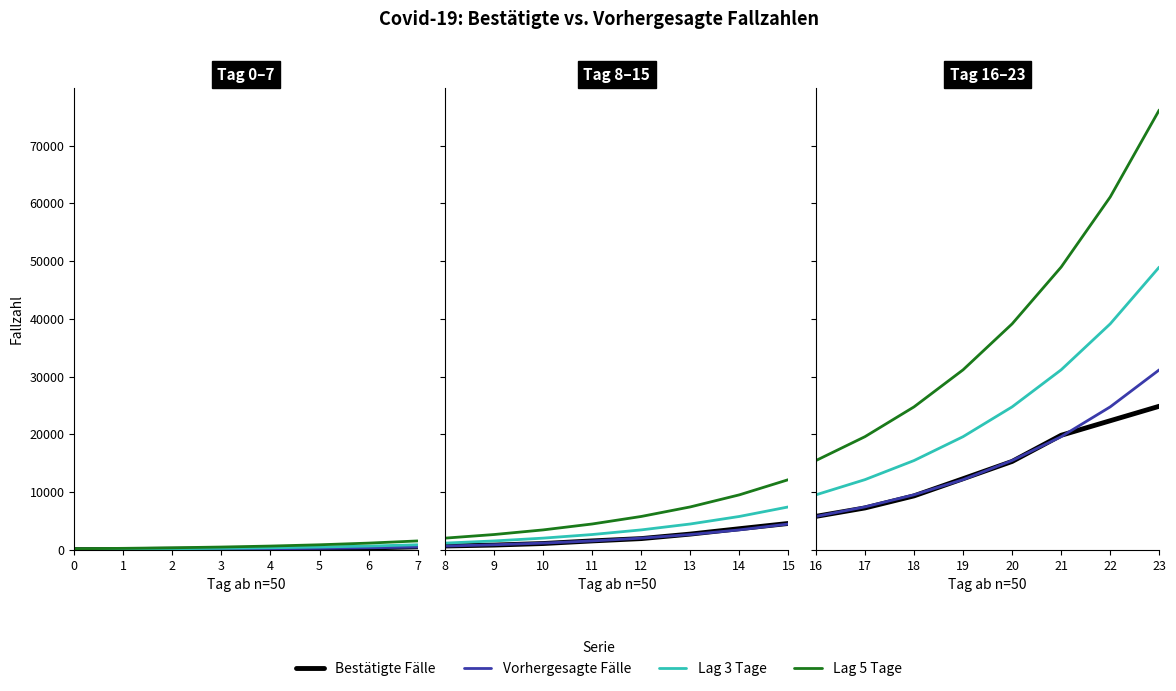

Rank the series at 22 from lowest to highest value.

Bestätigte Fälle, Vorhergesagte Fälle, Lag 3 Tage, Lag 5 Tage